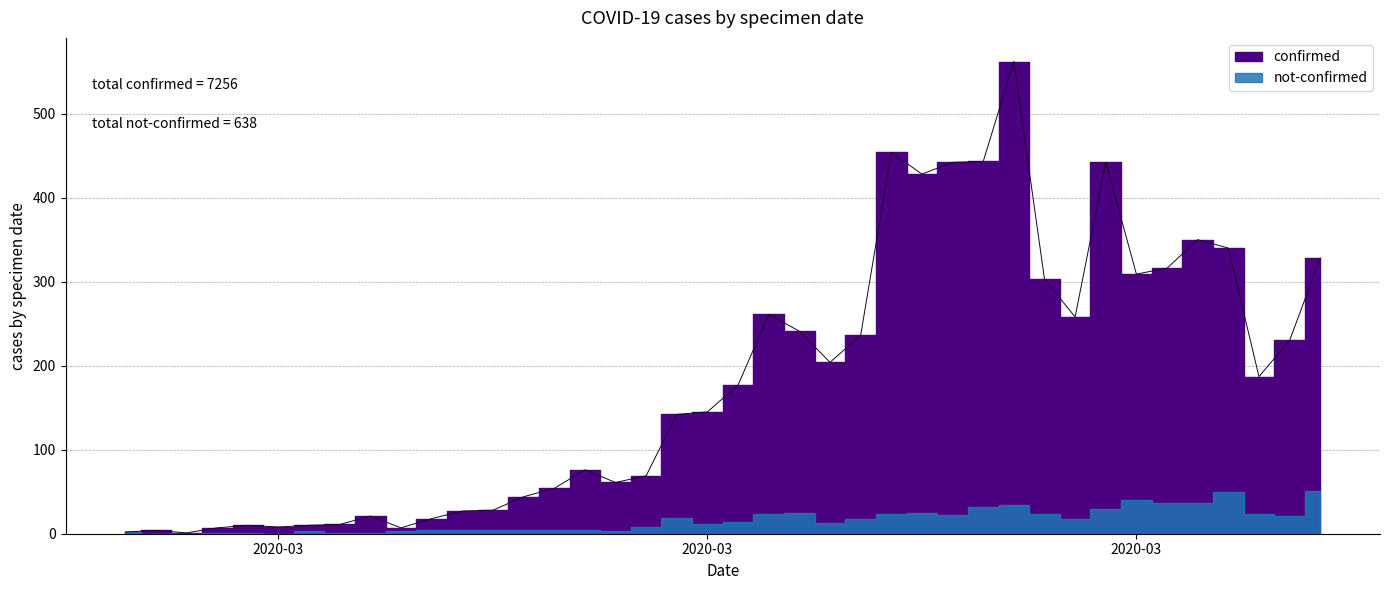

Is this an area chart (filled region under the line)?

No